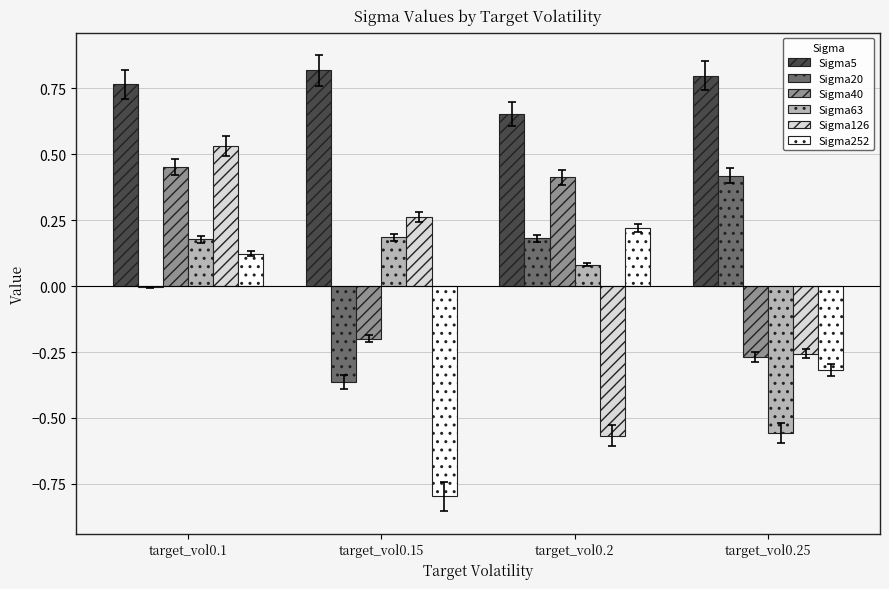

What is the sum of all Sigma5 values?

3.0